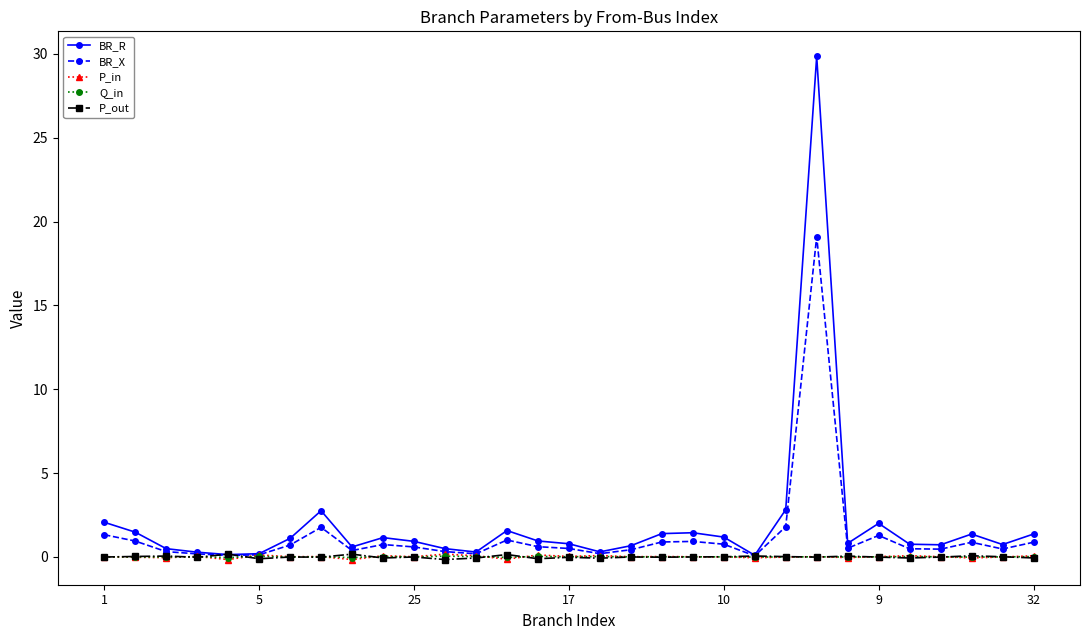

True or false: Q_in has more than 1 interior local peaks.

True